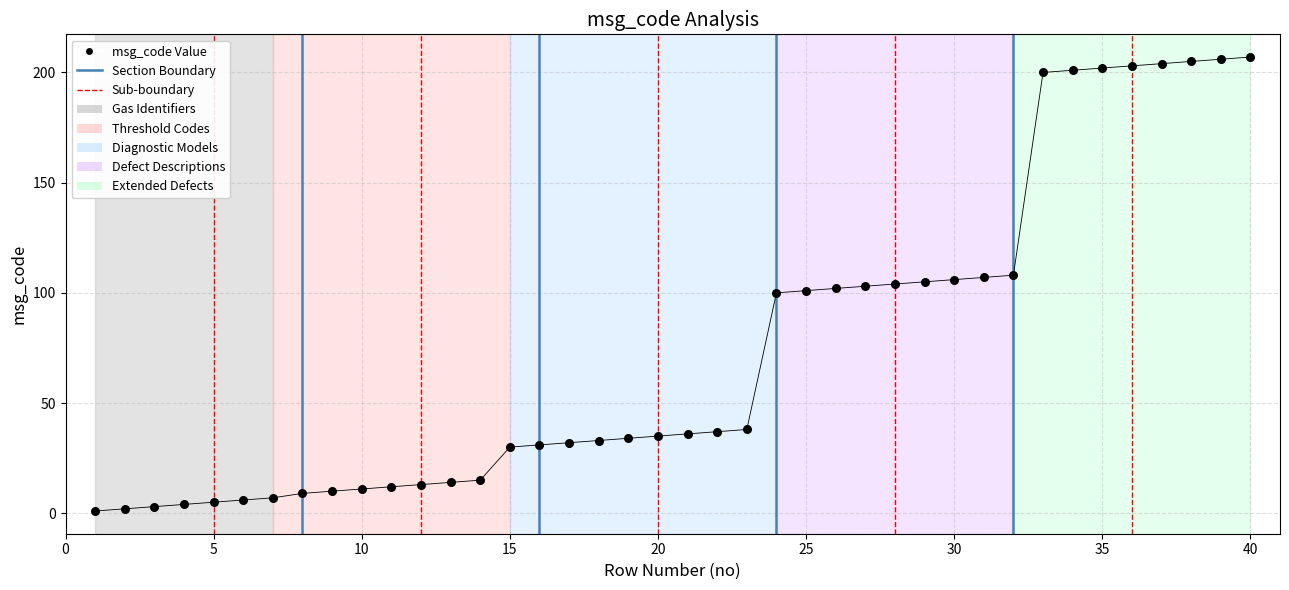

Which has a higher value, 8 or 7?

8